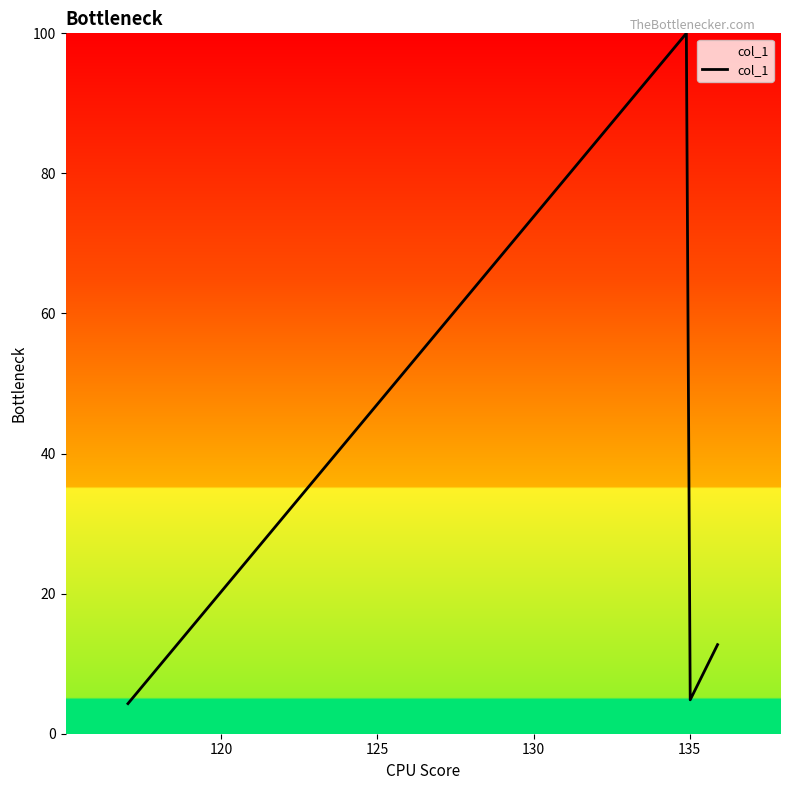

How many series are shown in this chart?

1